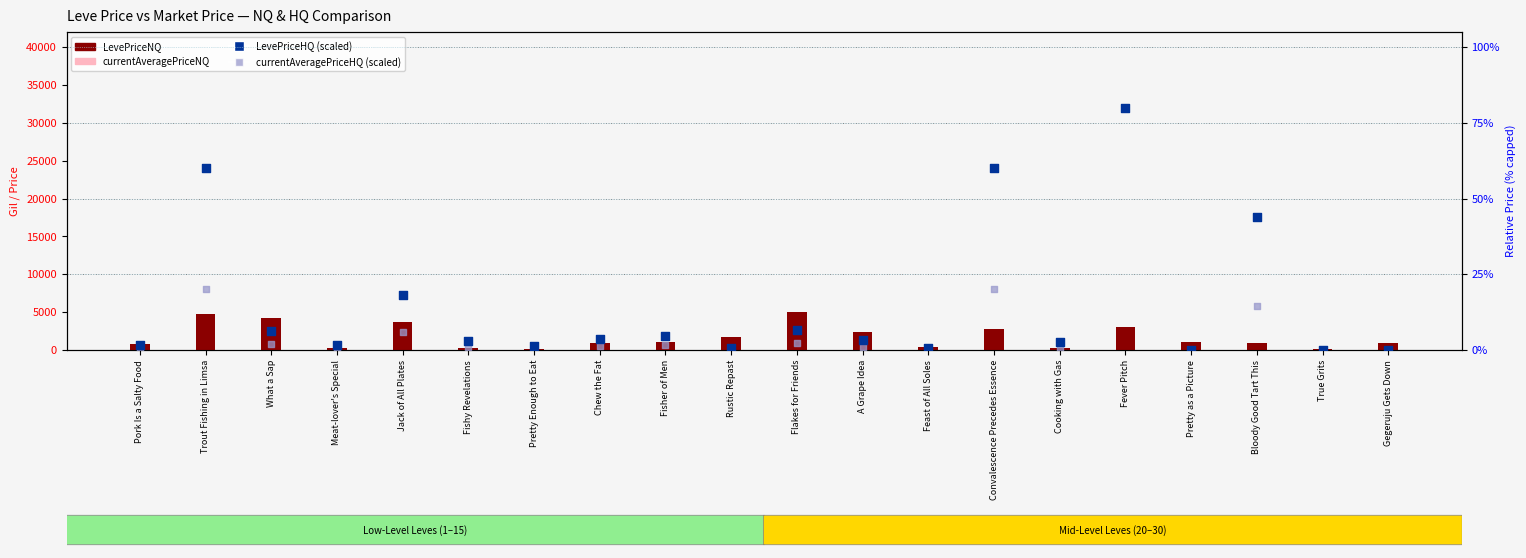

Which series has the largest total across all categories?

LevePriceNQ